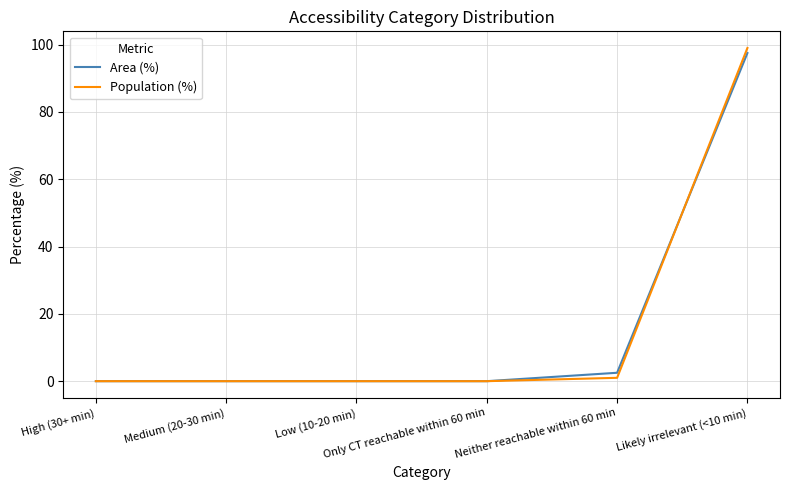

The value of Population (%) at Only CT reachable within 60 min is 43.3. True or false?

False